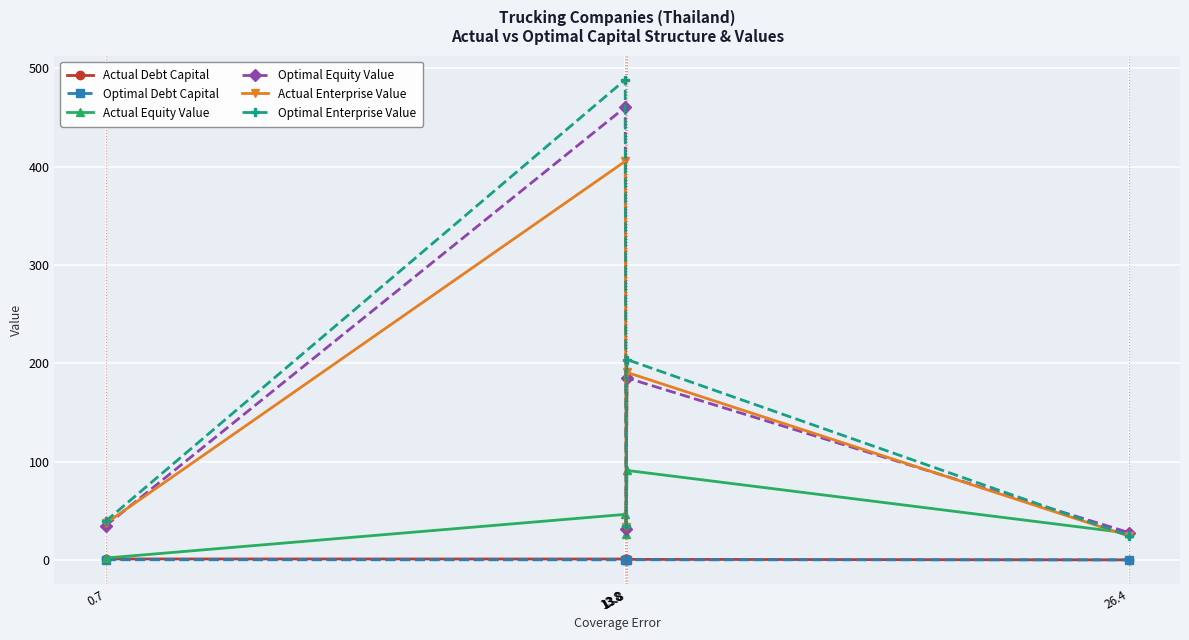

The Actual Enterprise Value series shows 43.5 at 26.4. True or false?

False